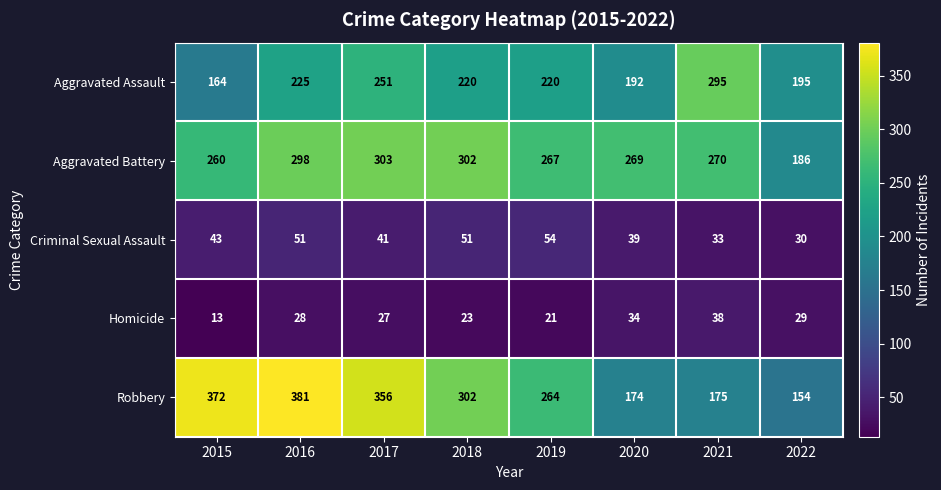

What is the greatest value displayed?

381